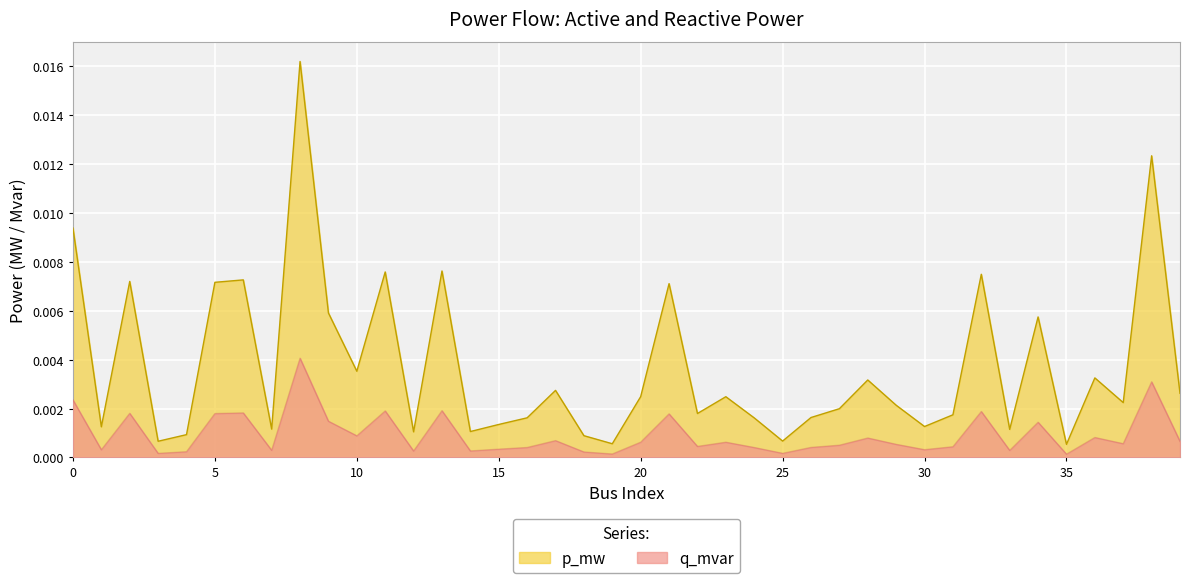

At how many categories does at least one series exceed 0?

40